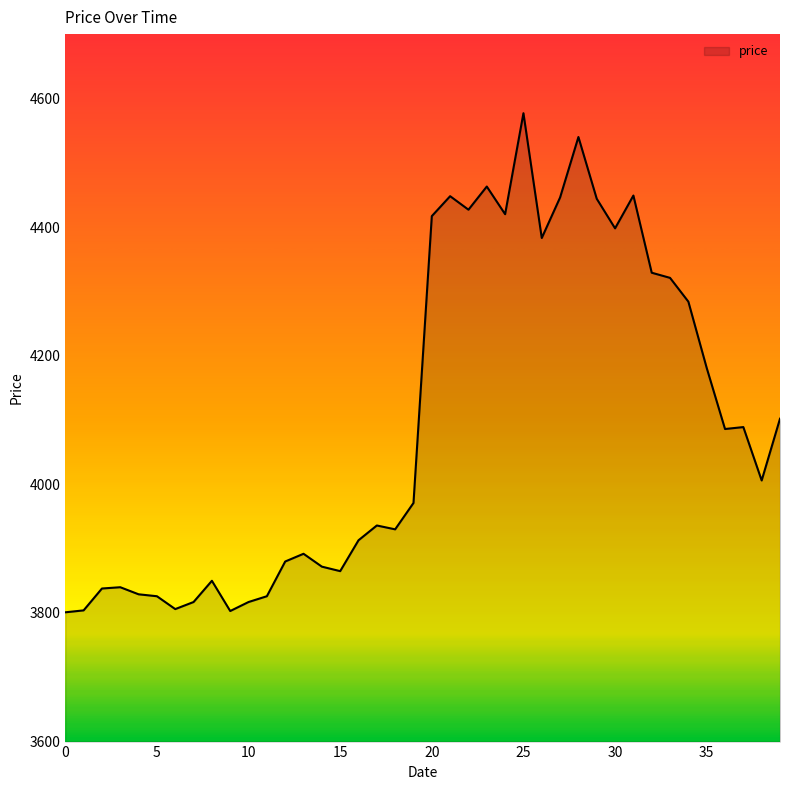

What is the average value?

4098